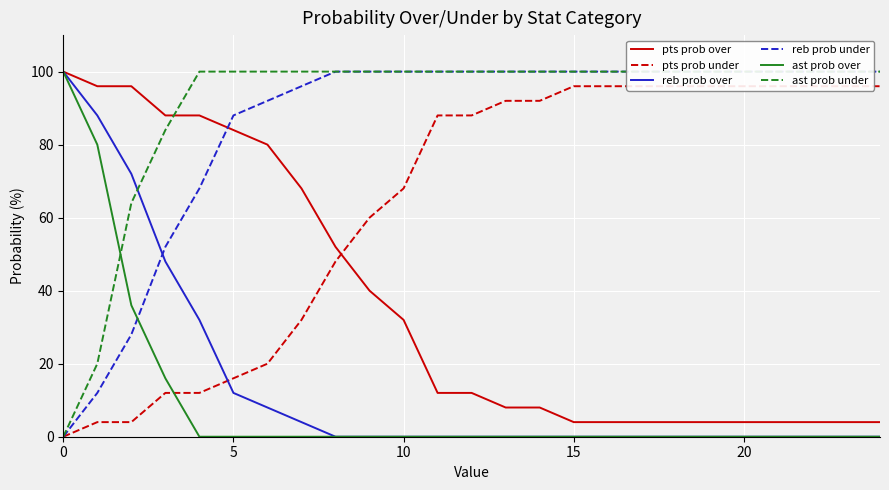

What is the approximate value of pts prob over at 11?

12